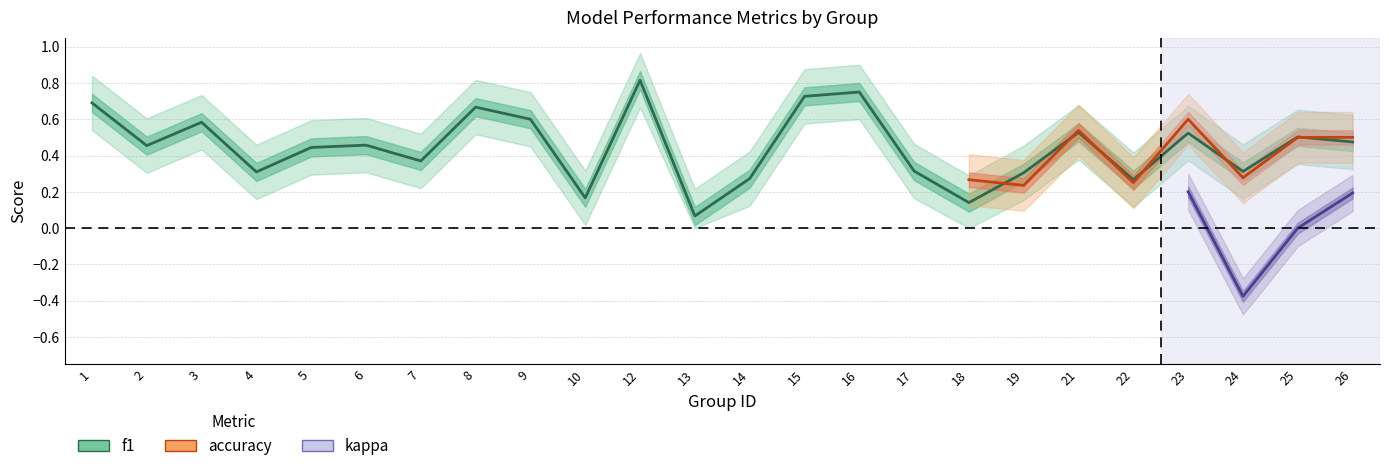

True or false: accuracy and kappa intersect in this chart.

False